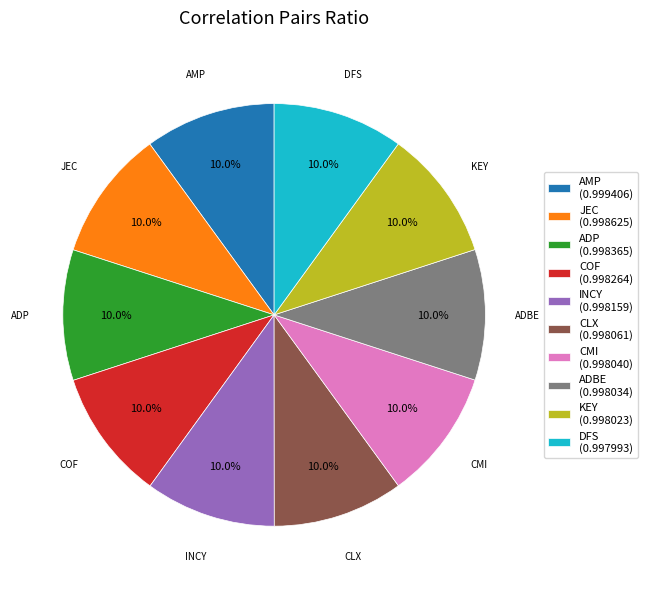

Does AMP represent more than half of the total?

No